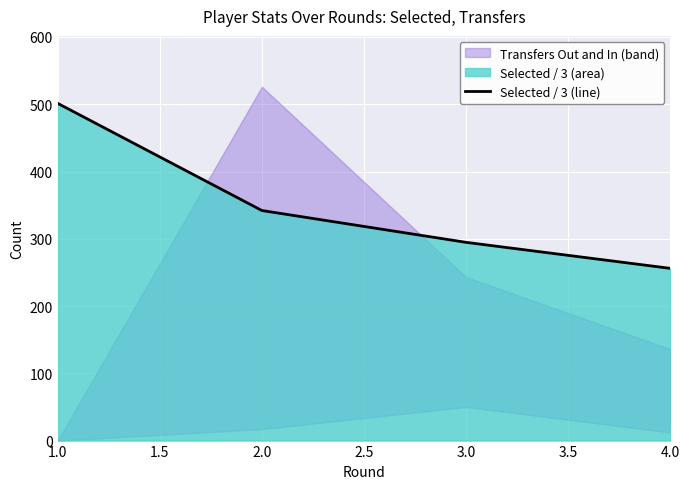

What is the minimum value for Selected / 3 (line)?

256.0